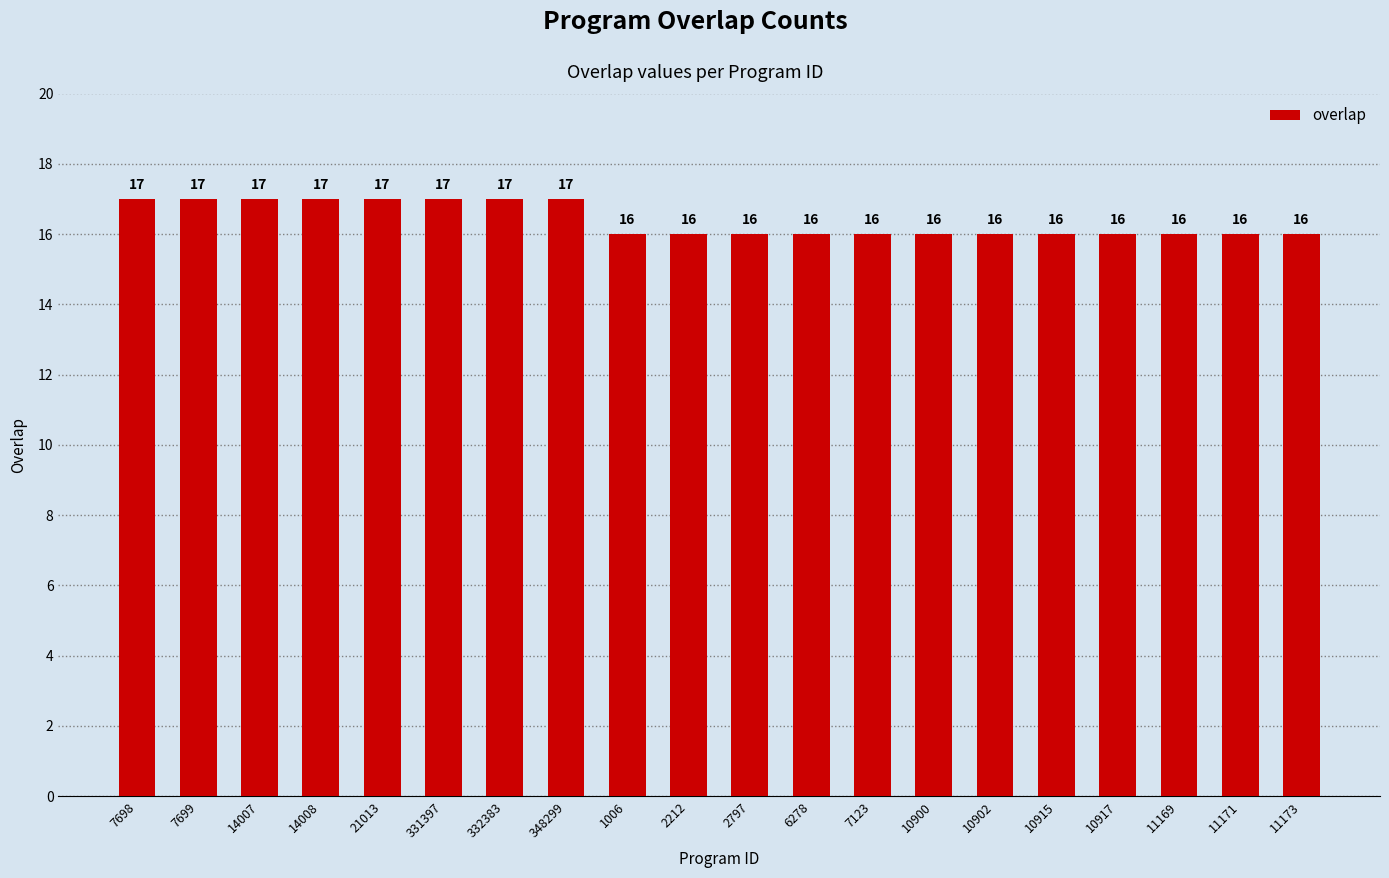

What is the value of the 1st bar from the left?

17